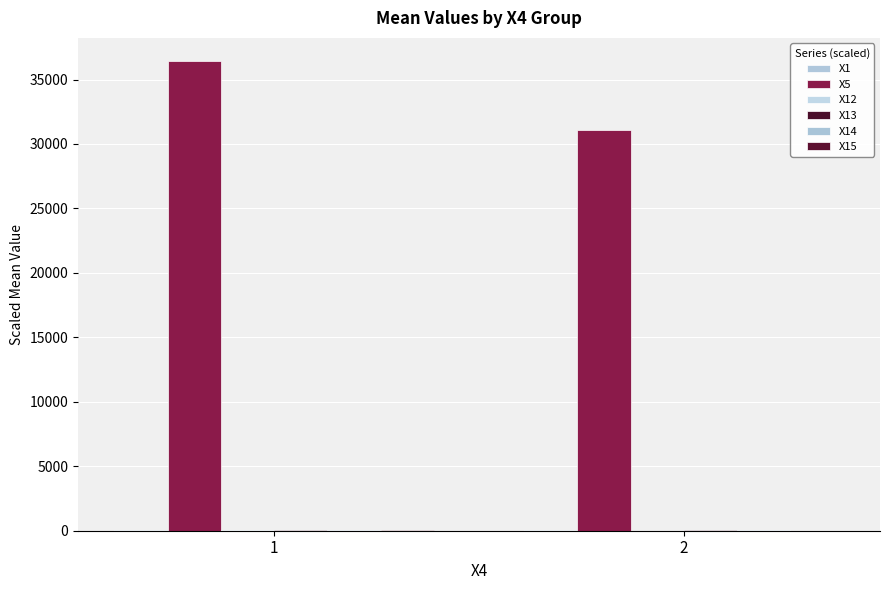

How many groups of bars are there?

2